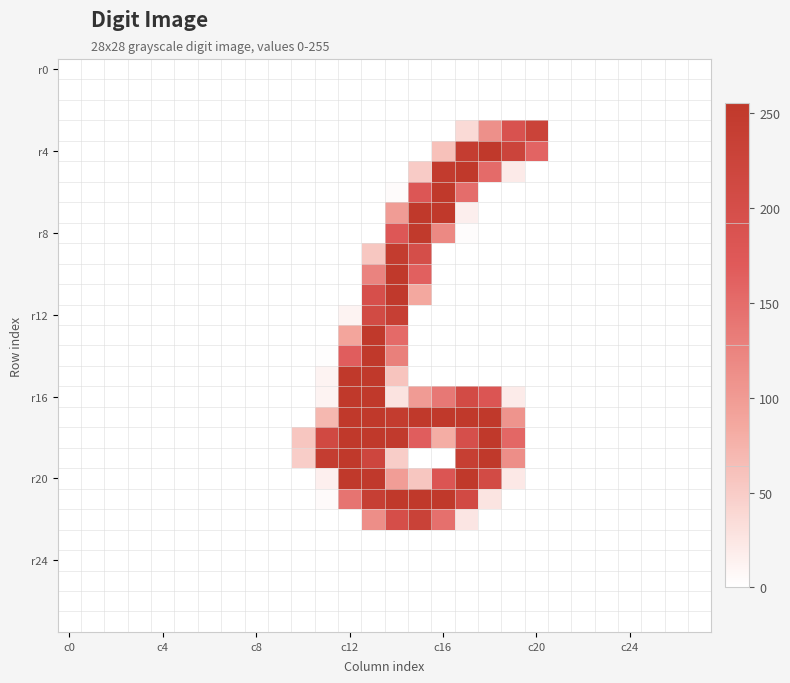

At how many categories does at least one series exceed 143?

10